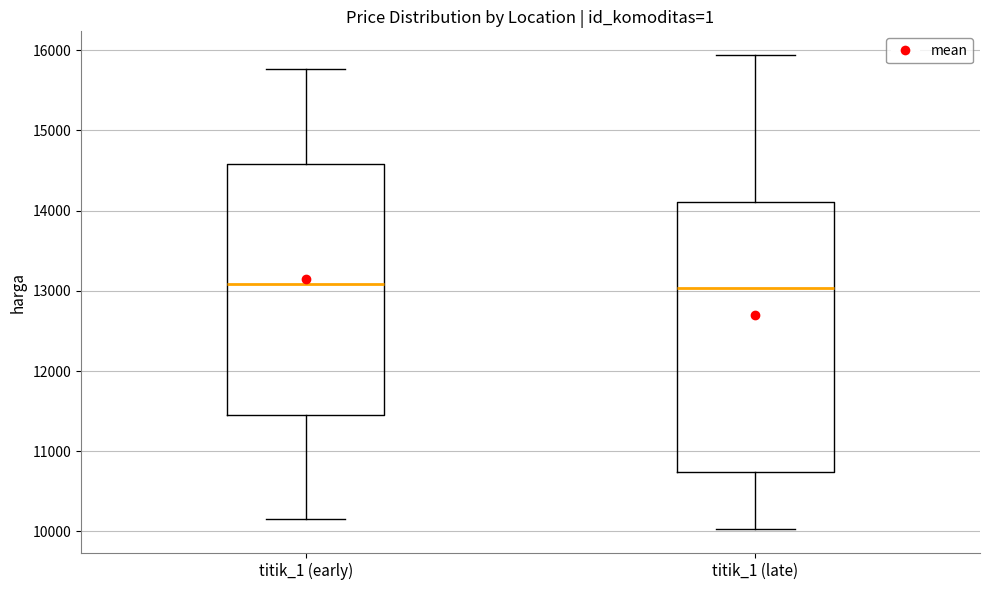

Reading left to right, read every box against the y-axis: the position of its median line, the range the box covers, and the ends of its whiskers. The values are not printed on the chart, so give them approximately, as read against the axis.

titik_1 (early): median 13100, box 11500 to 14600, whiskers 10200 to 15800
titik_1 (late): median 13000, box 10700 to 14100, whiskers 10000 to 15900